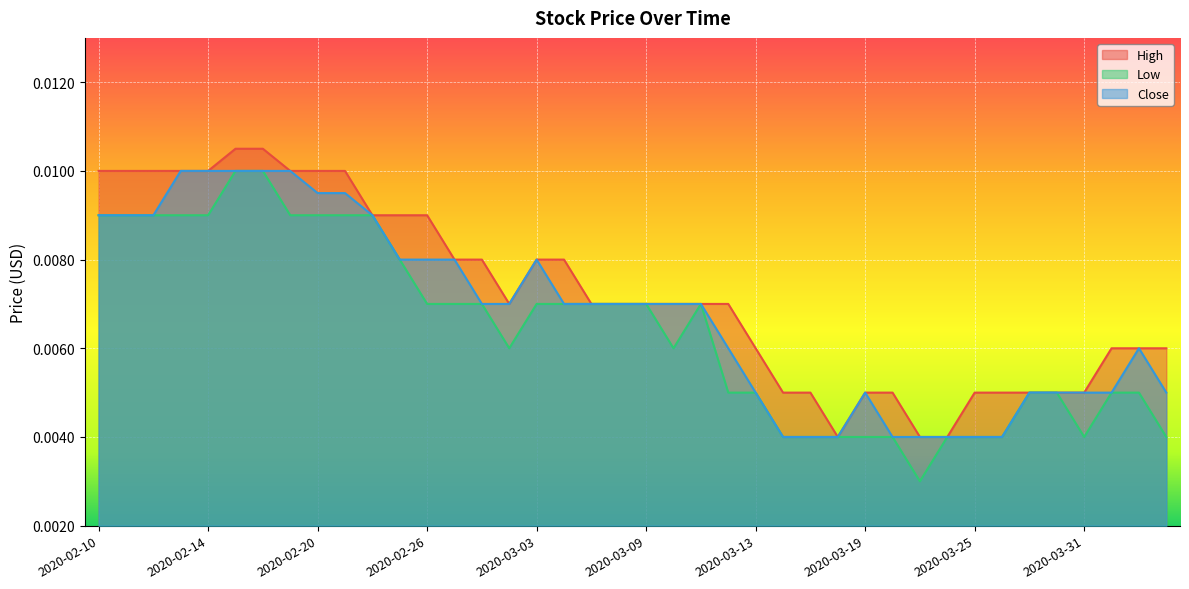

Rank the series by their average value, from highest to lowest.

High, Close, Low